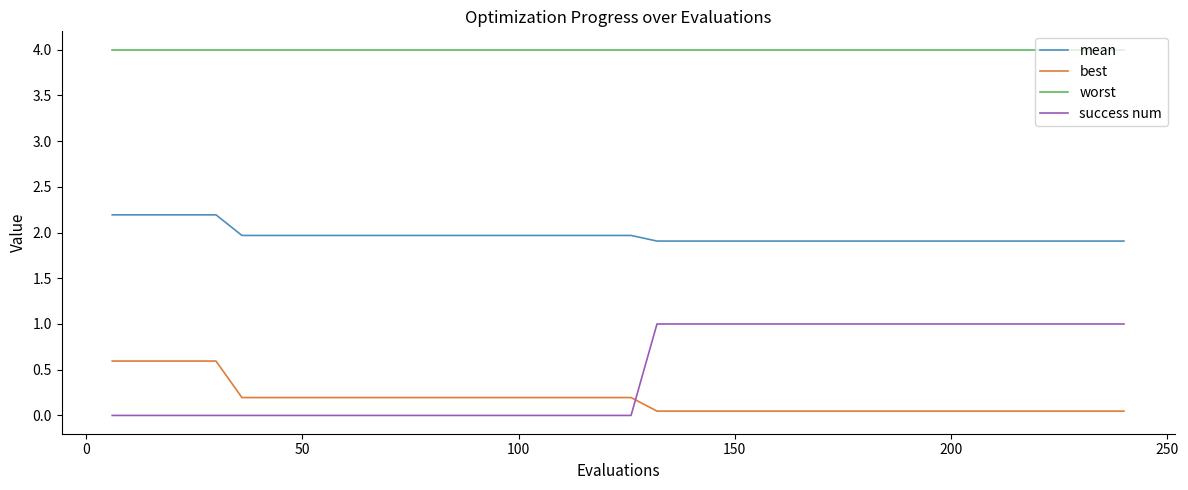

What is the lowest value of the worst series?

4.0